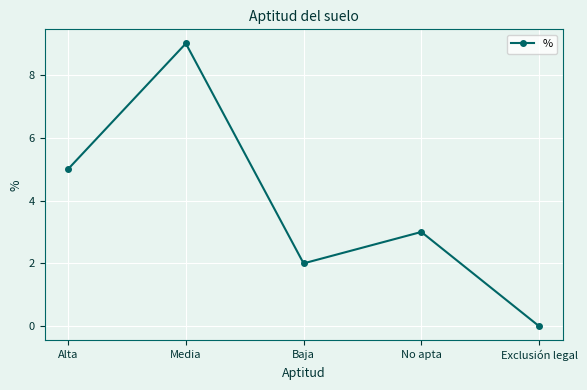

Which category has the lowest value across all series?

Exclusión legal